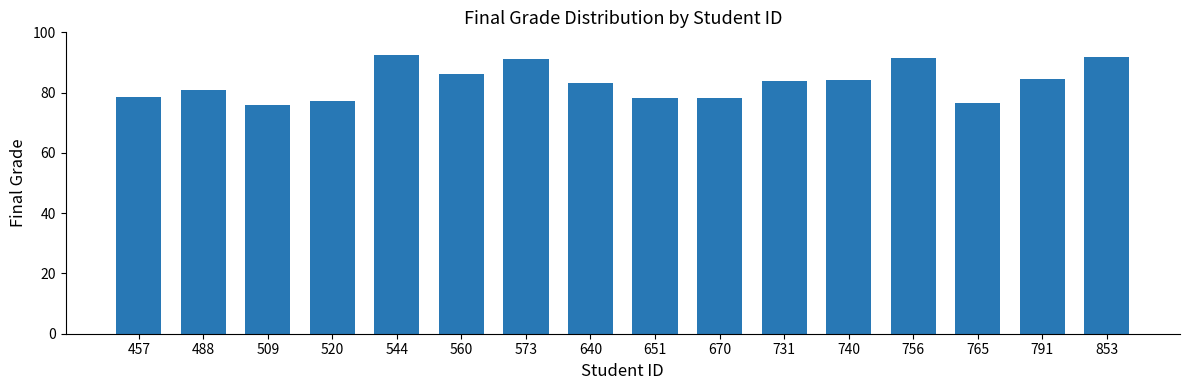

What is the smallest value displayed?

76.0